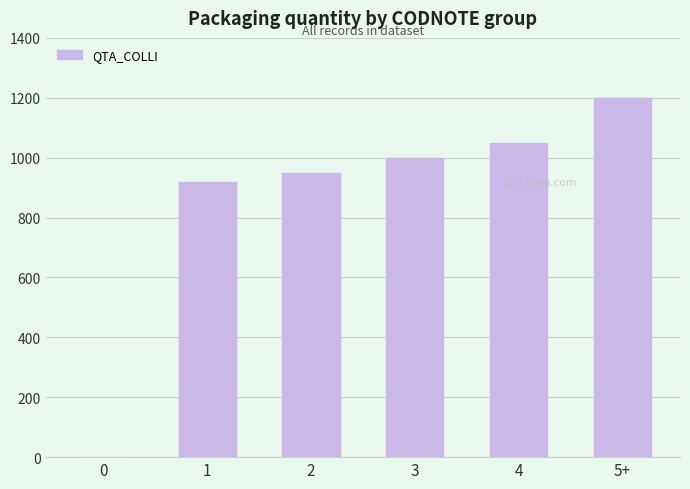

Is it true that the value at 3 is 651?

False